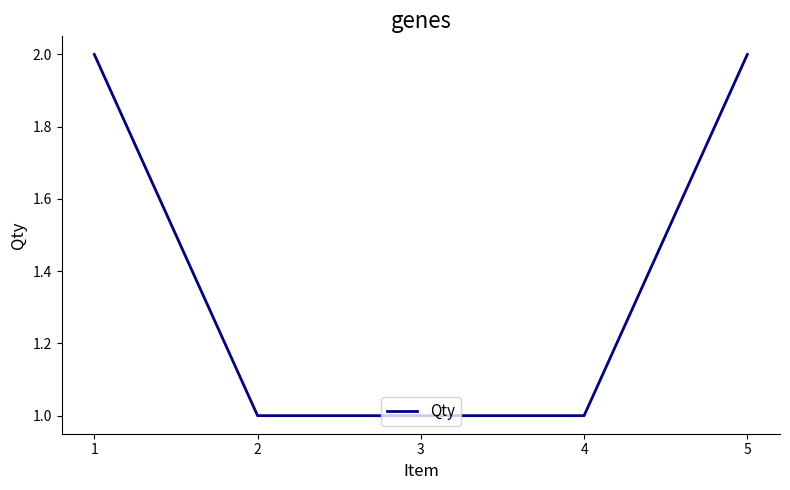

True or false: the data shows 1 at 1.

False